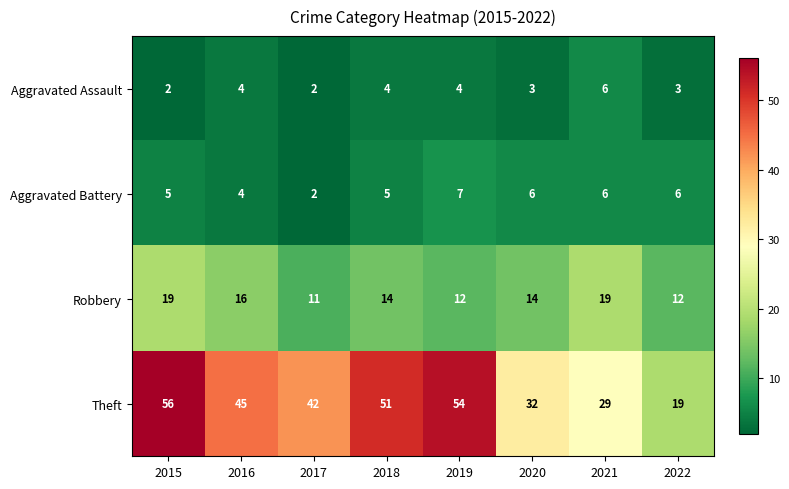

What is the approximate value of Robbery at 2015?

19